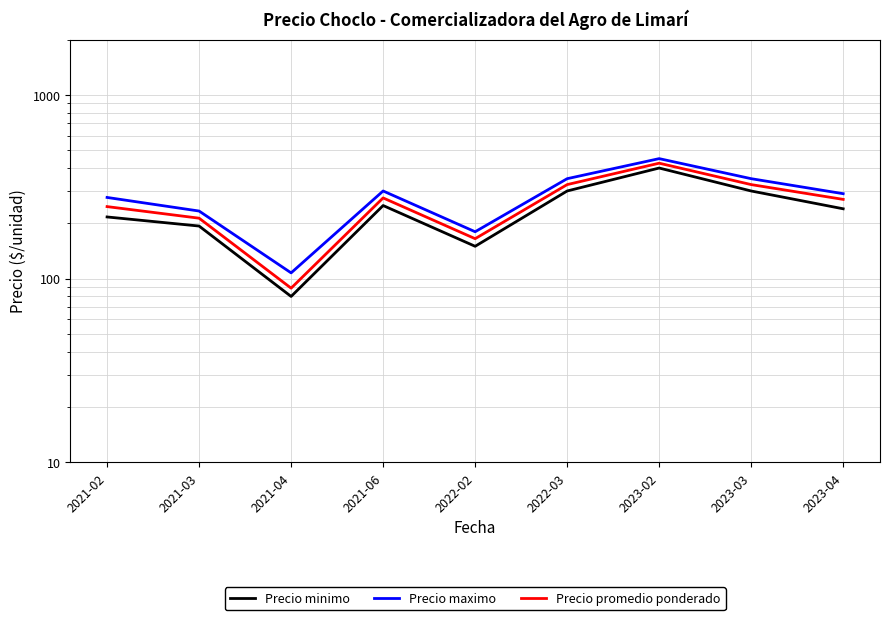

Which category has the lowest value in the Precio minimo series?

2021-04